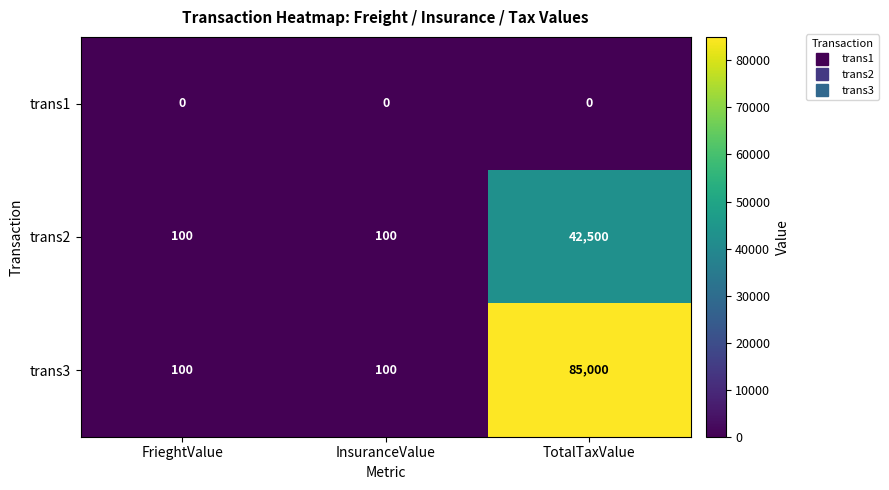

How many trans2 values are between 100 and 42500?

3